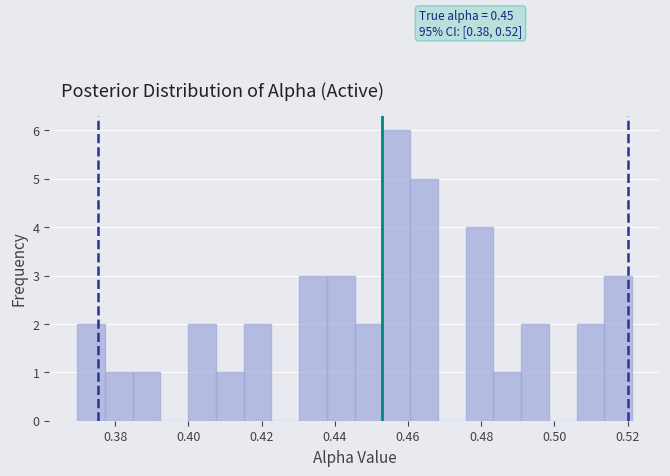

Read against the x-axis, roughly where is the centre of the tallest bar?

0.456